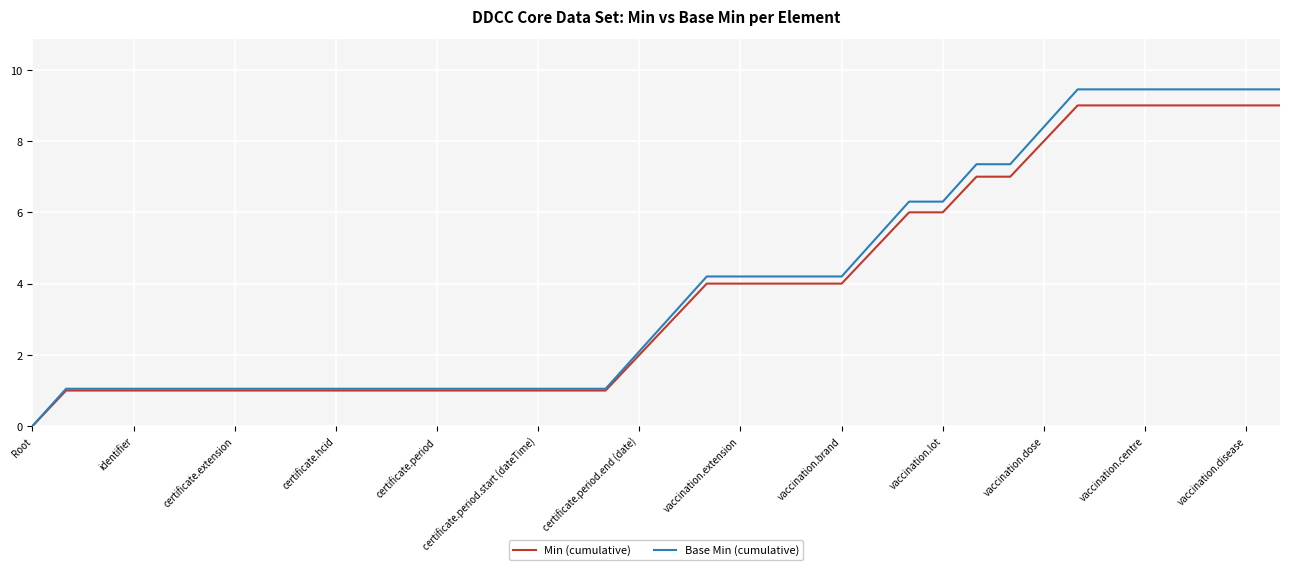

Rank the series by their maximum value, from lowest to highest.

Min (cumulative), Base Min (cumulative)